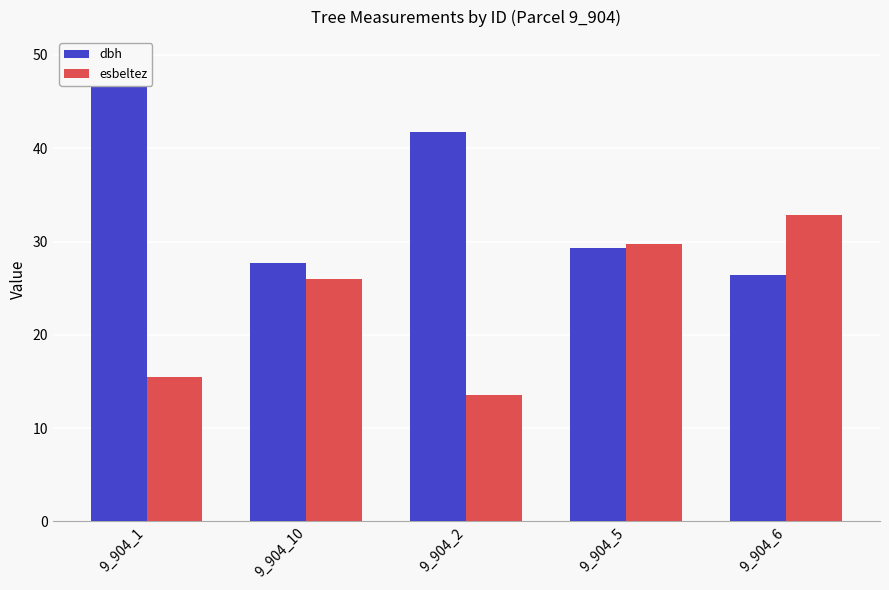

The value of dbh at 9_904_2 is 41.8. True or false?

True